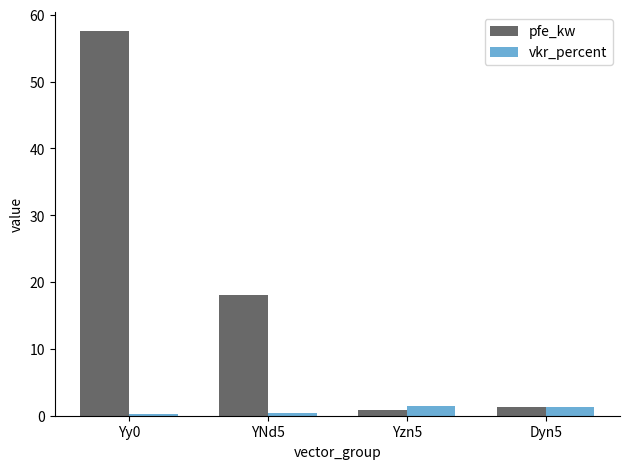

What is the sum of all vkr_percent values?

3.3